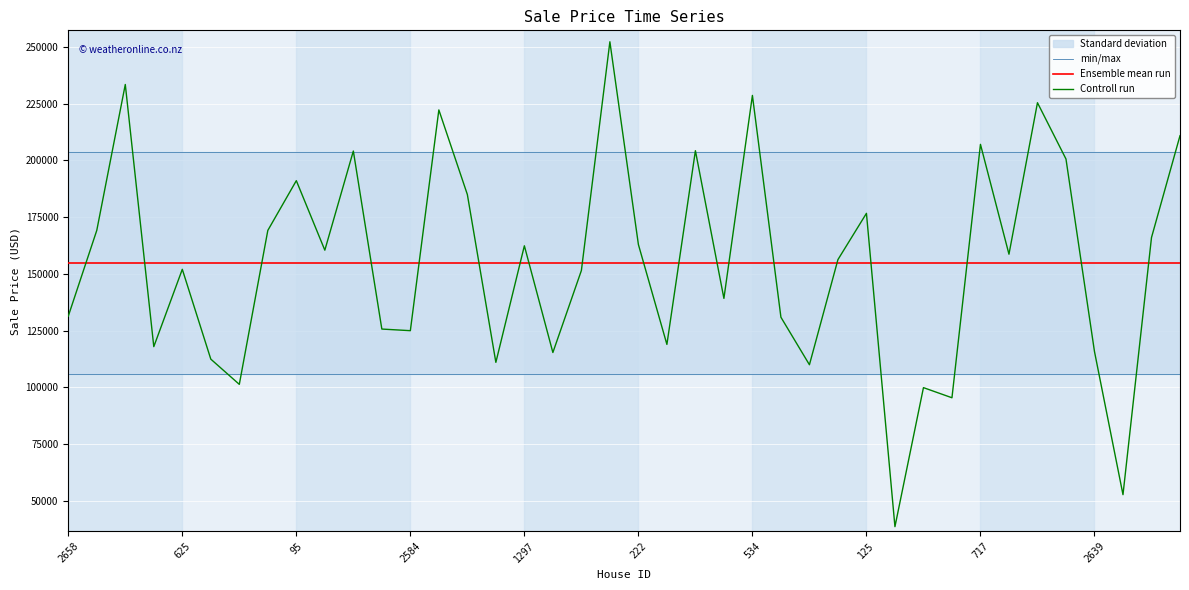

The min/max series shows 203508.8 at 19. True or false?

True